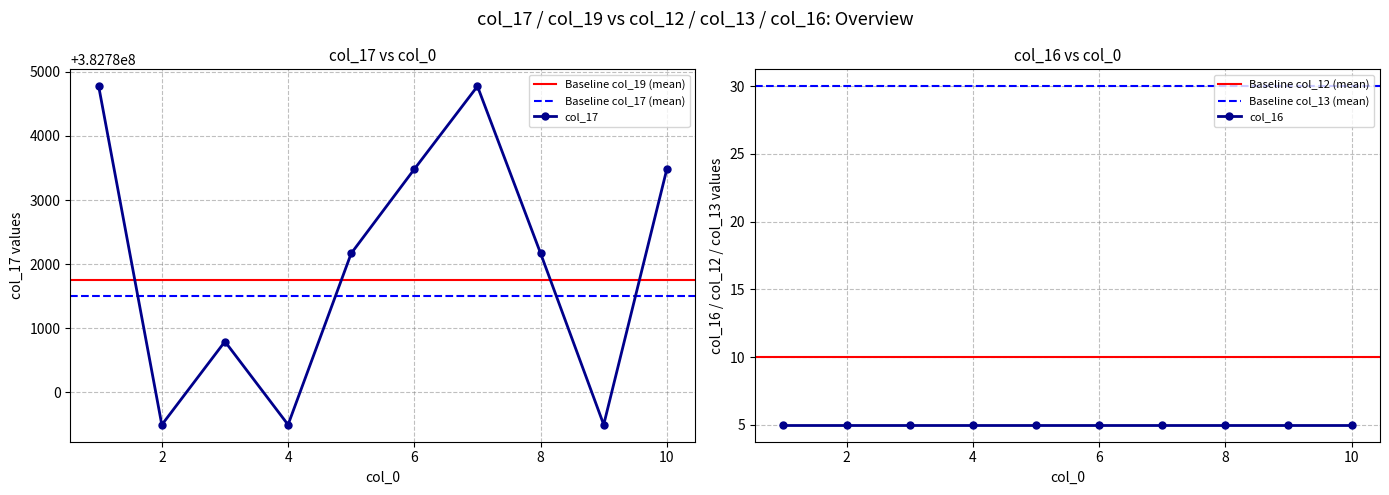

Is this an area chart (filled region under the line)?

No